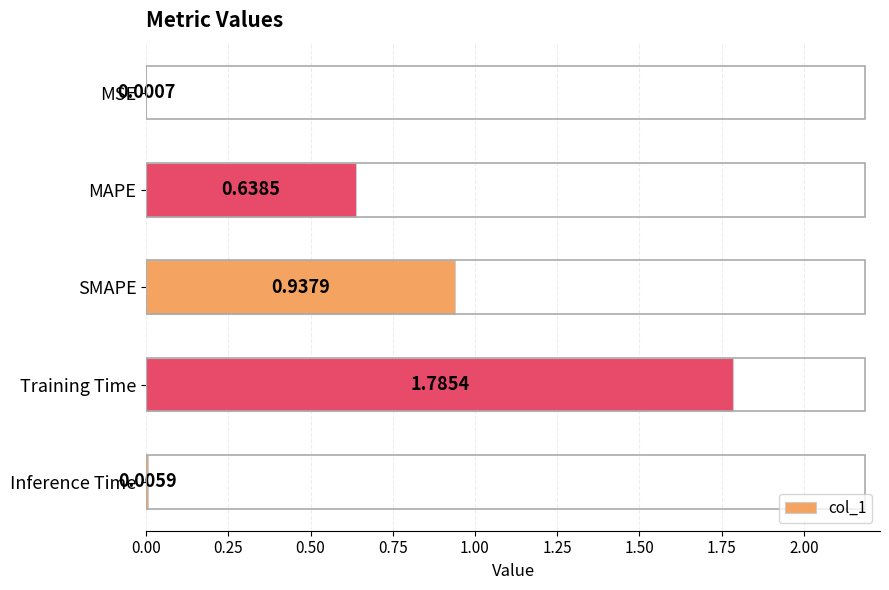

Which has a higher value, MSE or MAPE?

MAPE